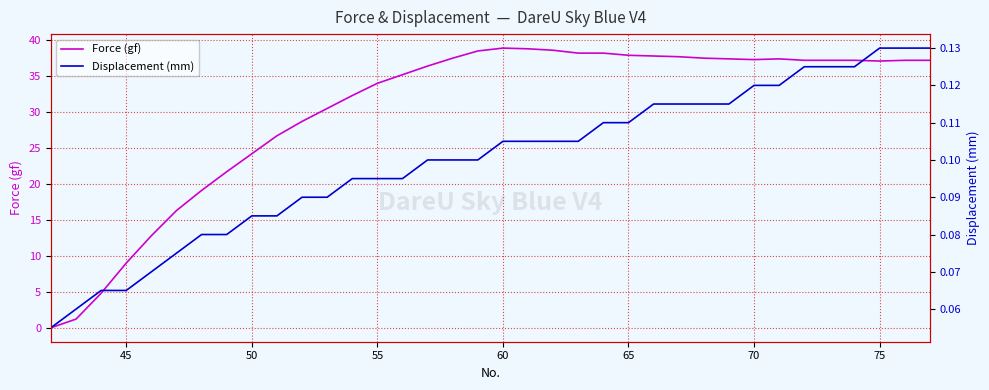

Reading right to left, extract all data points from this chart.

Force (gf): 37.2	37.2	37.1	37.2	37.2	37.2	37.4	37.3	37.4	37.5	37.7	37.8	37.9	38.2	38.2	38.6	38.8	38.9	38.5	37.5	36.4	35.2	34.0	32.3	30.5	28.7	26.7	24.2	21.7	19.1	16.3	12.8	9.0	4.8	1.2	0.0
Displacement (mm): 0.1	0.1	0.1	0.1	0.1	0.1	0.1	0.1	0.1	0.1	0.1	0.1	0.1	0.1	0.1	0.1	0.1	0.1	0.1	0.1	0.1	0.1	0.1	0.1	0.1	0.1	0.1	0.1	0.1	0.1	0.1	0.1	0.1	0.1	0.1	0.1